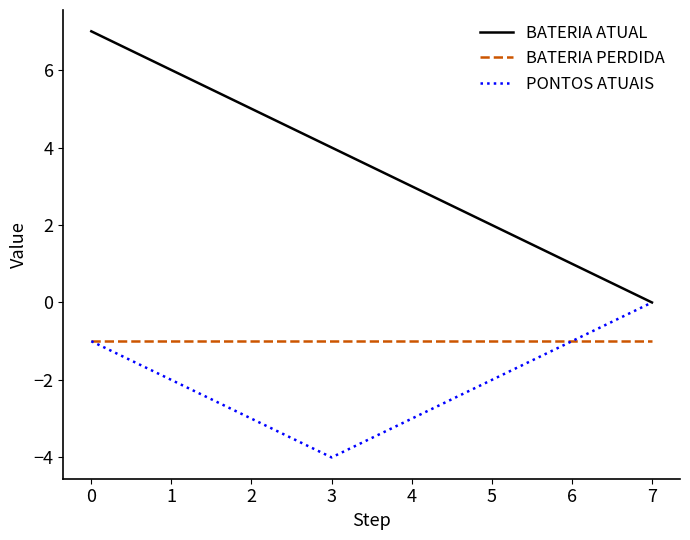

Does the chart have visible grid lines?

No